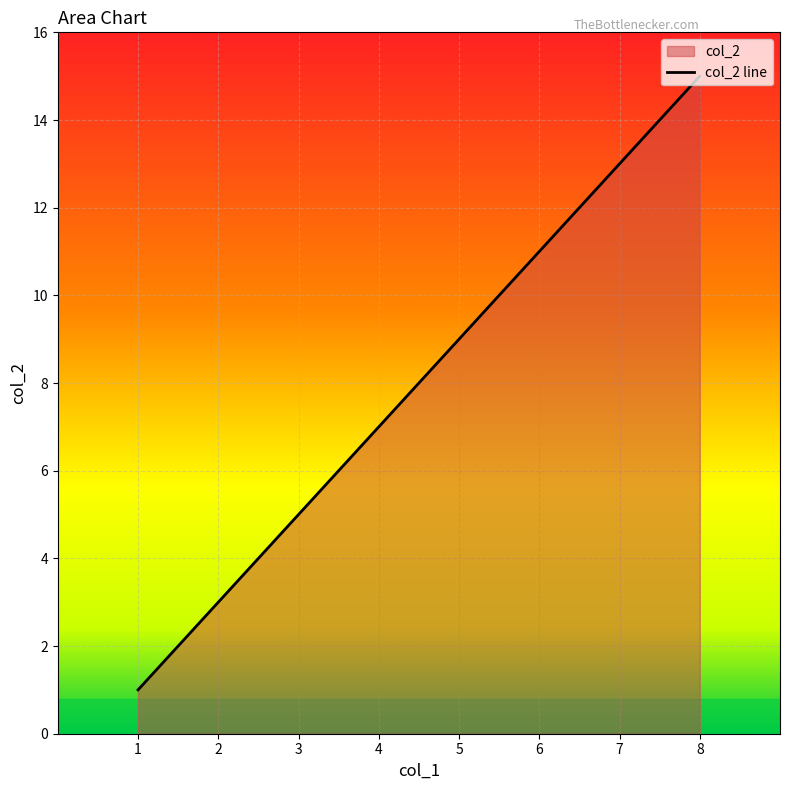

Reading left to right, extract all data points from this chart.

1=1	2=3	3=5	4=7	5=9	6=11	7=13	8=15